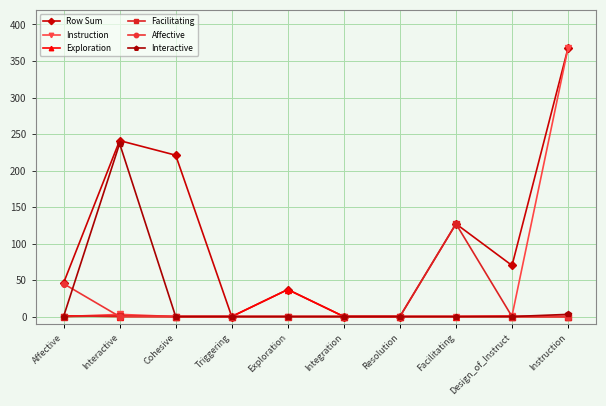

At which category is the sum across all series the highest?

Instruction